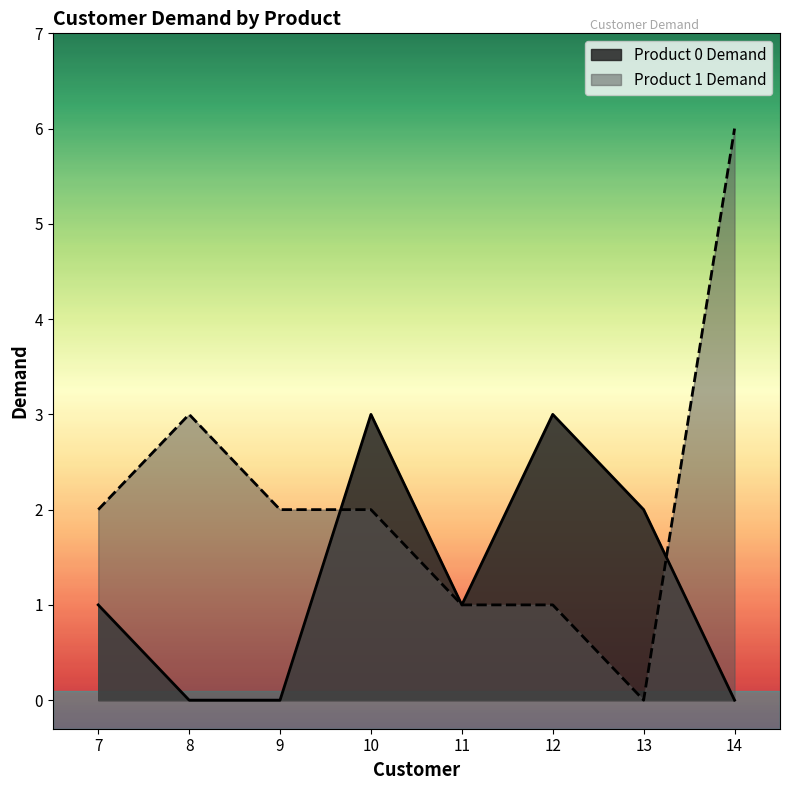

What value does the Product 1 Demand series have at 7?

2